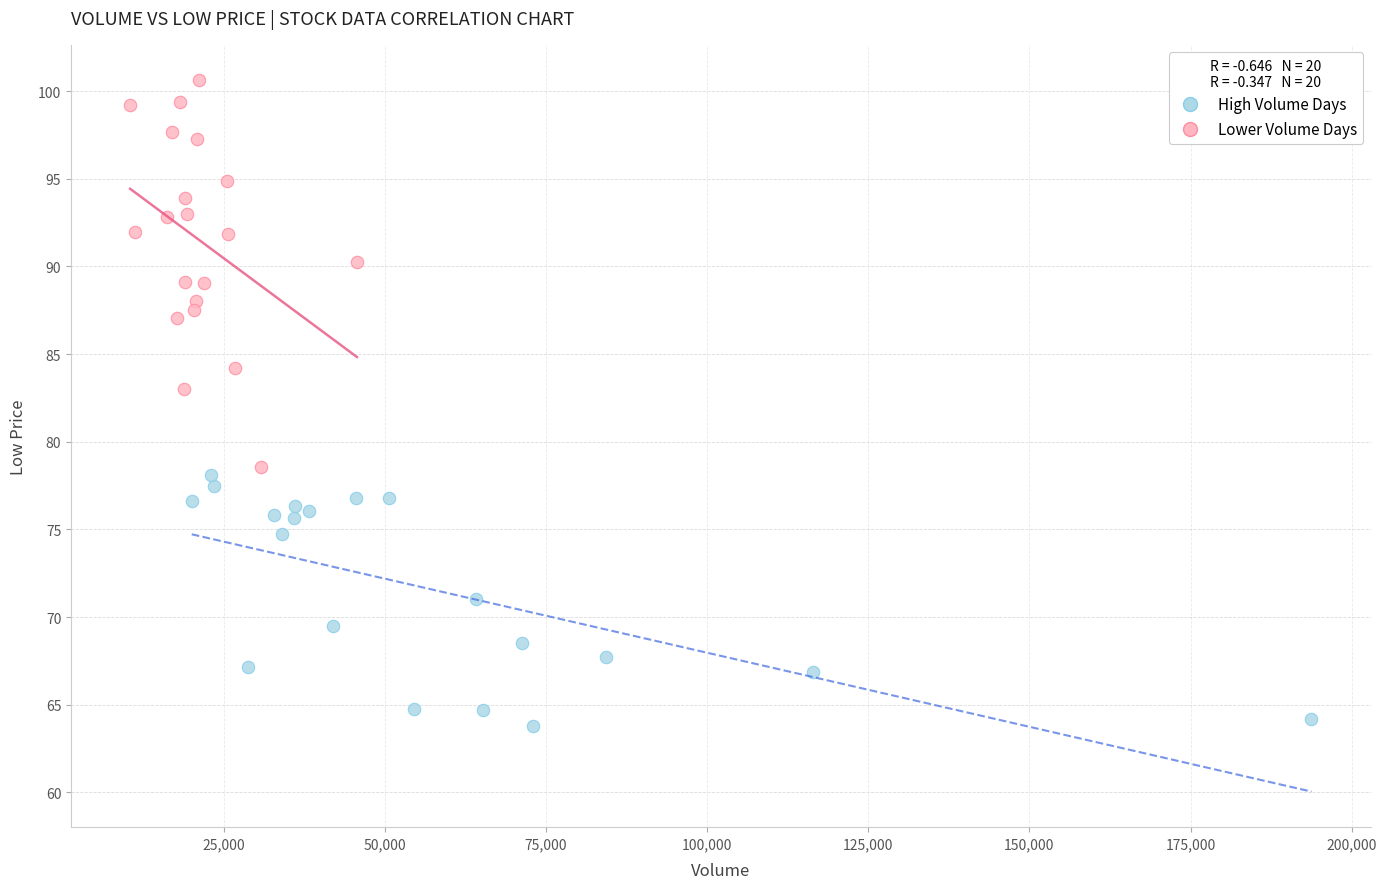

Which series reaches the maximum Y coordinate?

Lower Volume Days